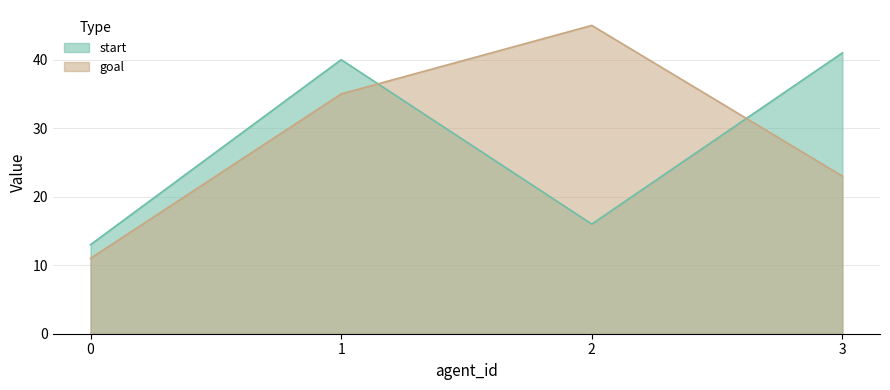

How many distinct data groups are displayed?

2